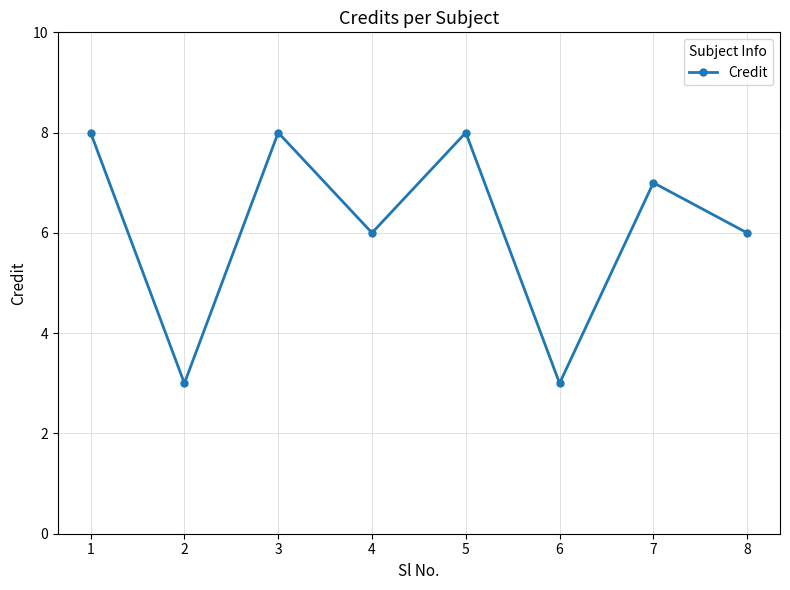

What is the greatest value displayed?

8